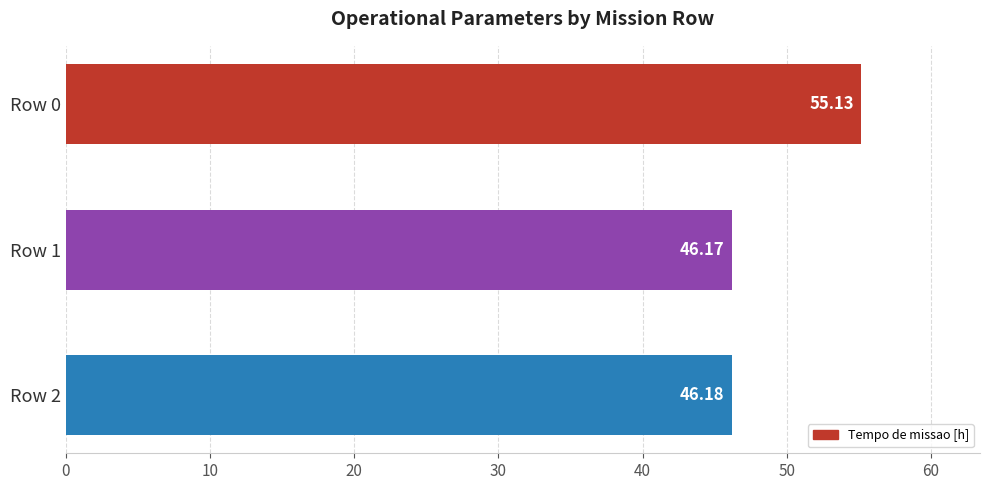

List the labels in order of value, largest first.

Row 0, Row 2, Row 1